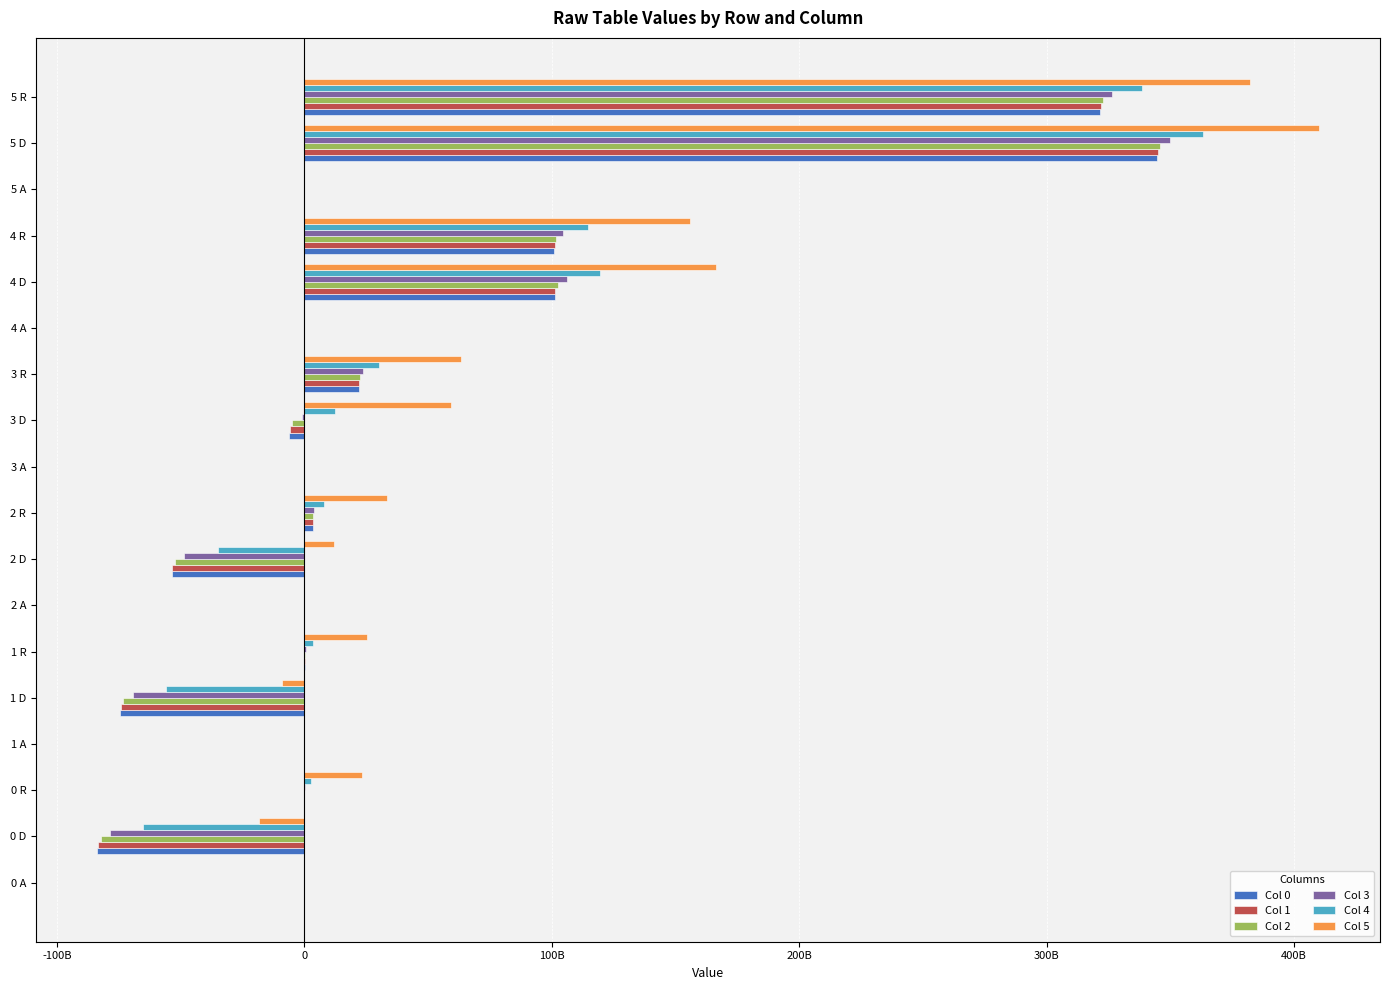

What is the maximum value shown in the chart?

410055834096.9